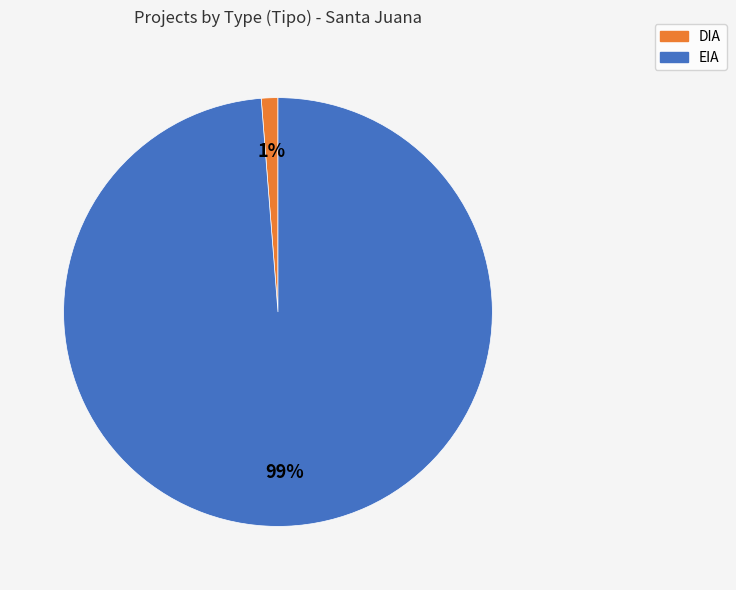

To the nearest percent, what is the difference between the largest and smallest slice percentages?

98%